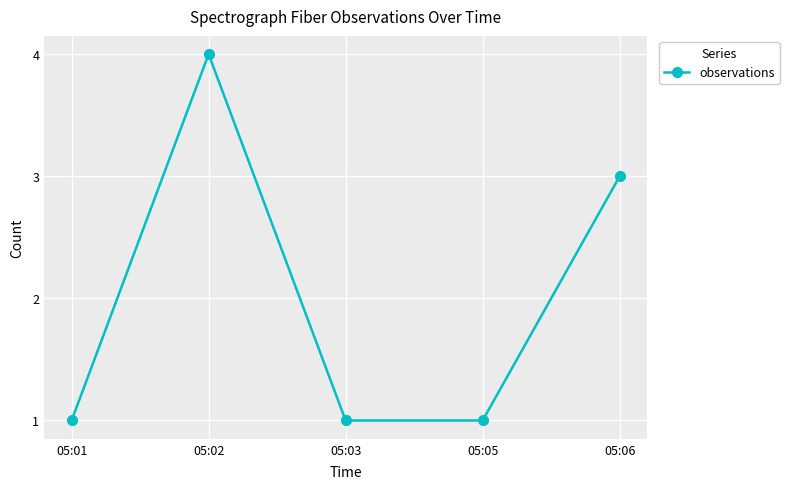

What is the approximate value at 05:03?

1